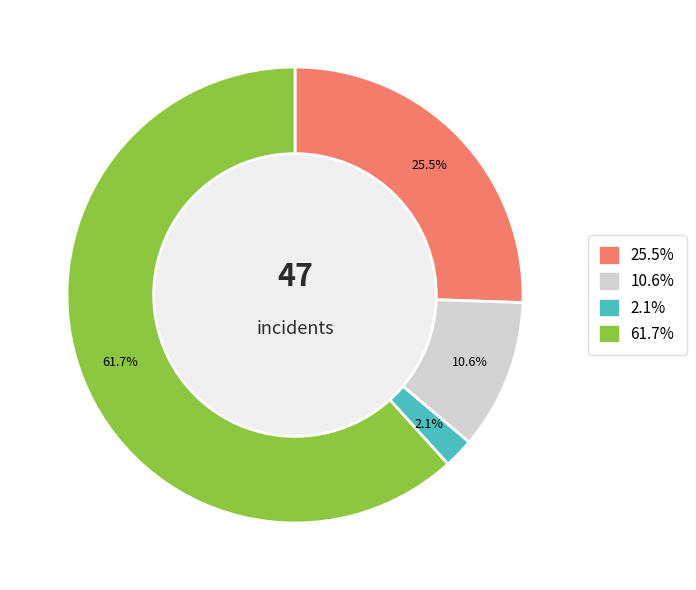

Does any single category account for the majority?

Yes